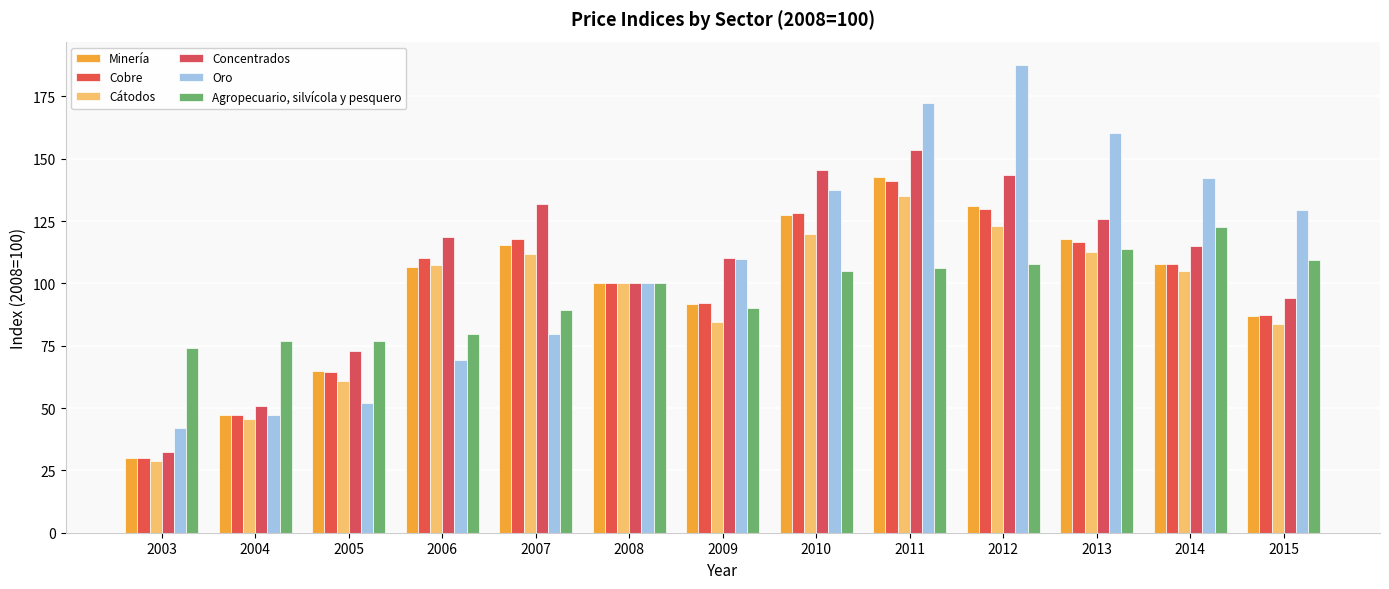

How many groups of bars are there?

13